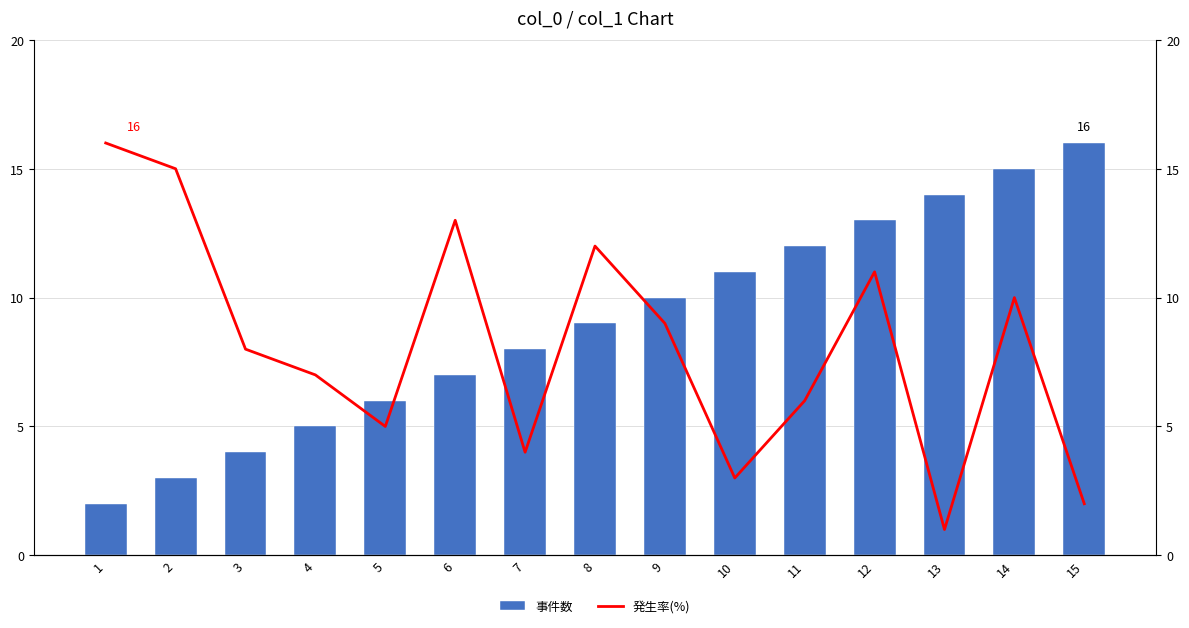

The value of 事件数 at 9 is 10. True or false?

True